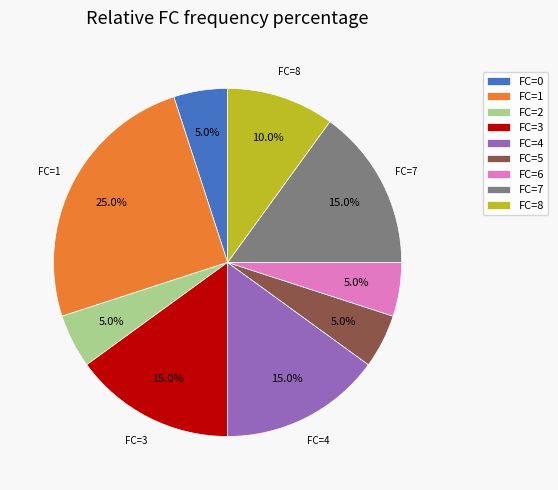

What is the largest slice in the pie chart?

FC=1